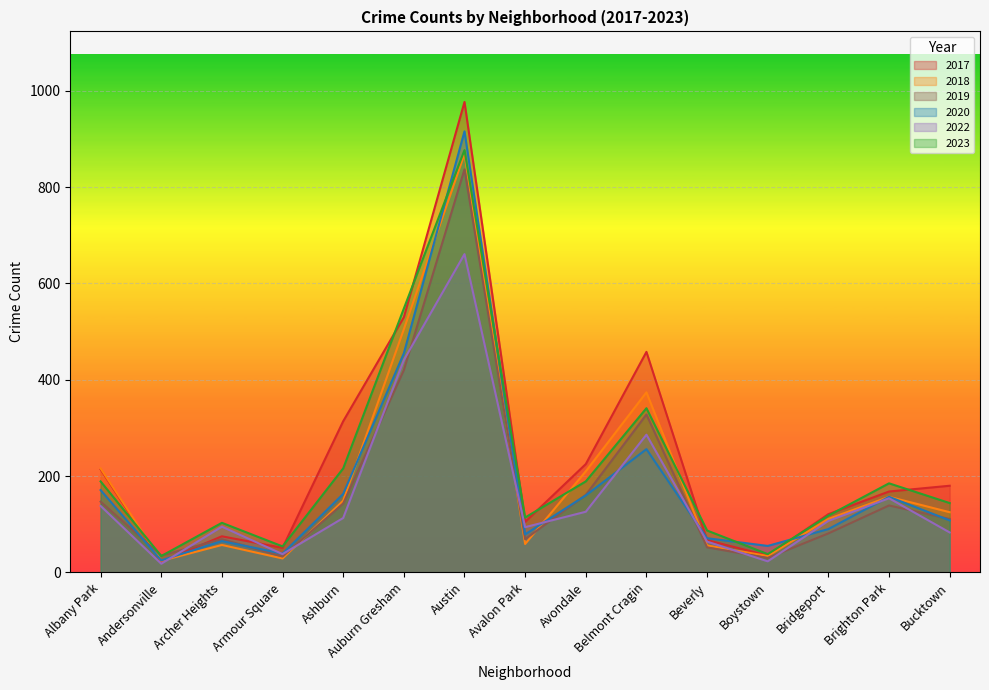

True or false: 2018 and 2019 cross at least once.

True